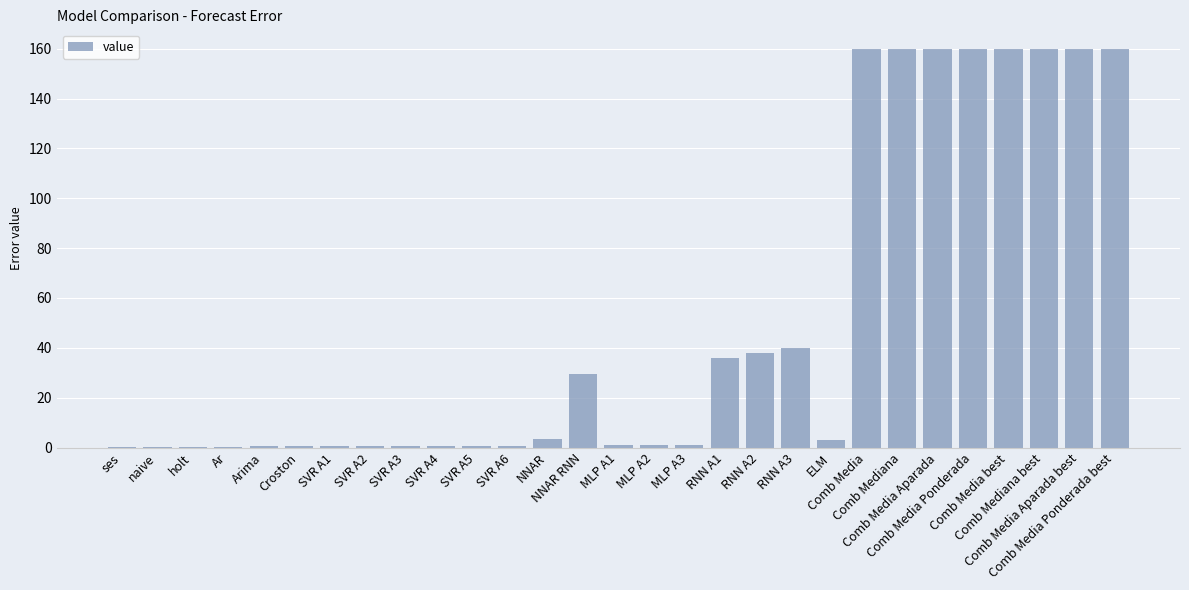

What is the change in value from MLP A3 to Comb Media Aparada?

+158.6